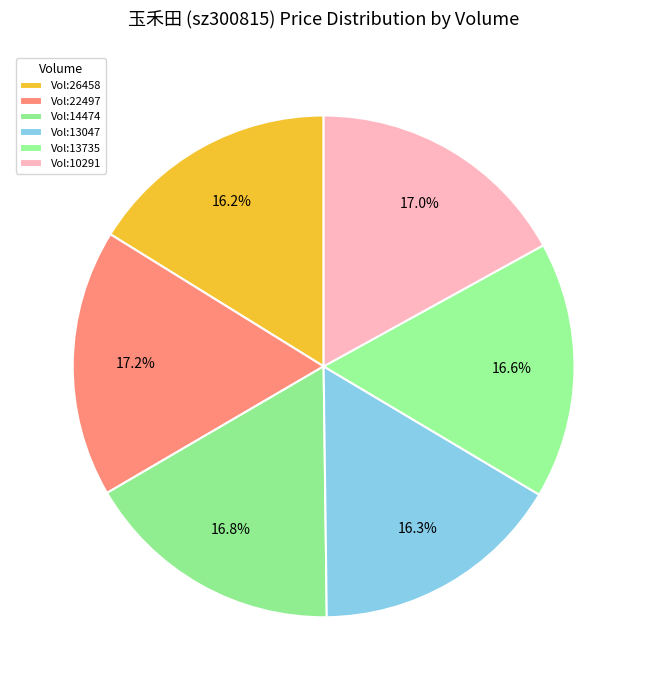

Which category has the smallest portion of the pie?

26458